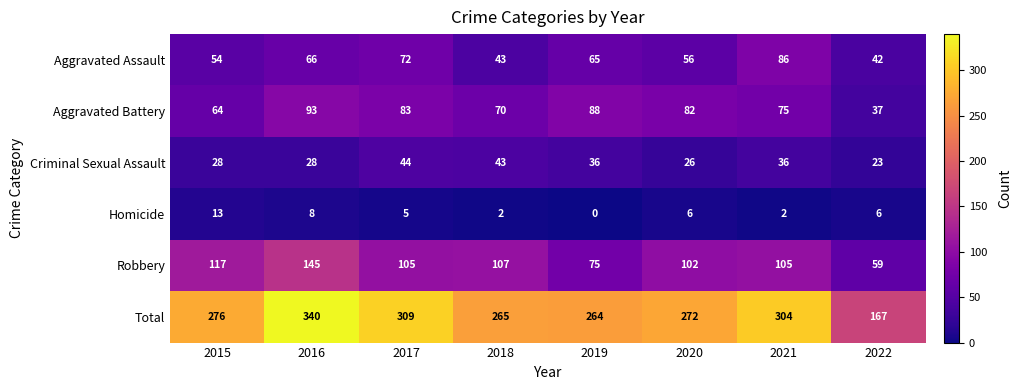

What is the maximum value shown in the chart?

340